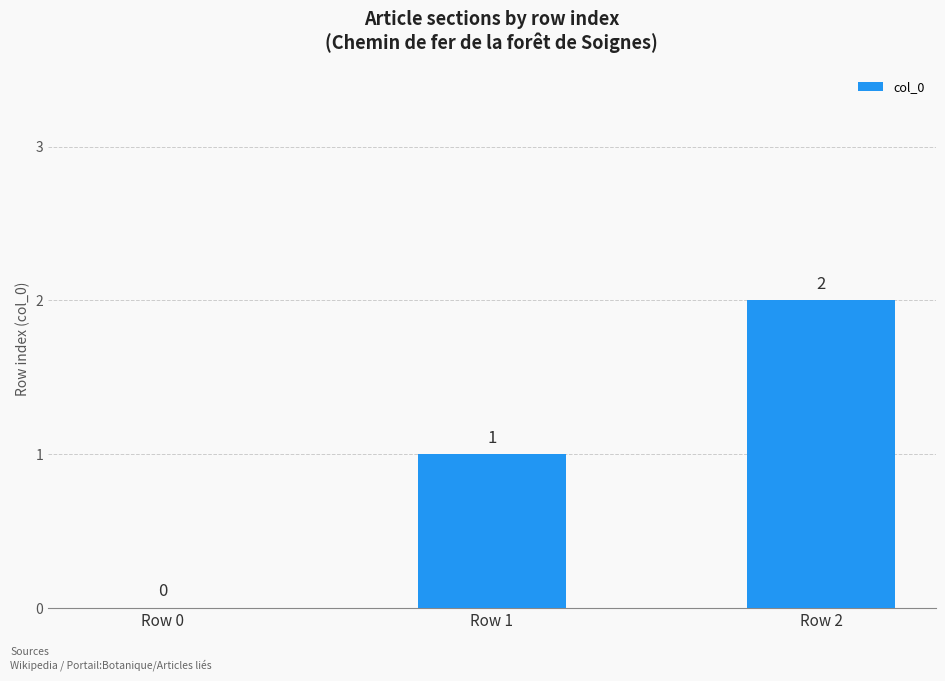

What is the greatest value displayed?

2